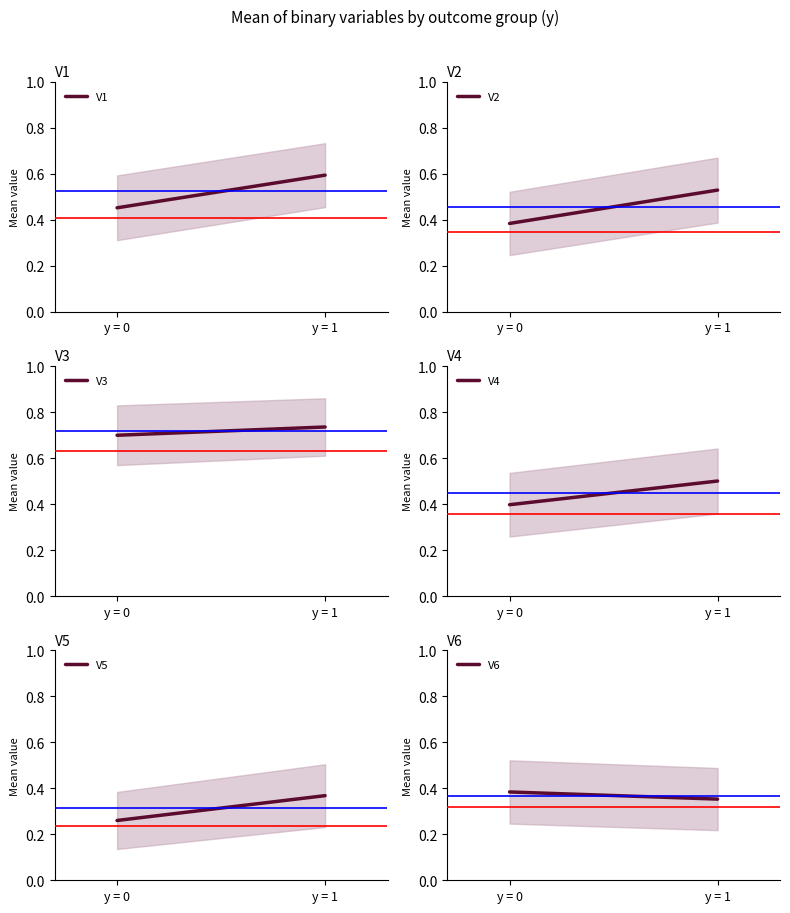

Which category has the lowest value in the V5 series?

y = 0